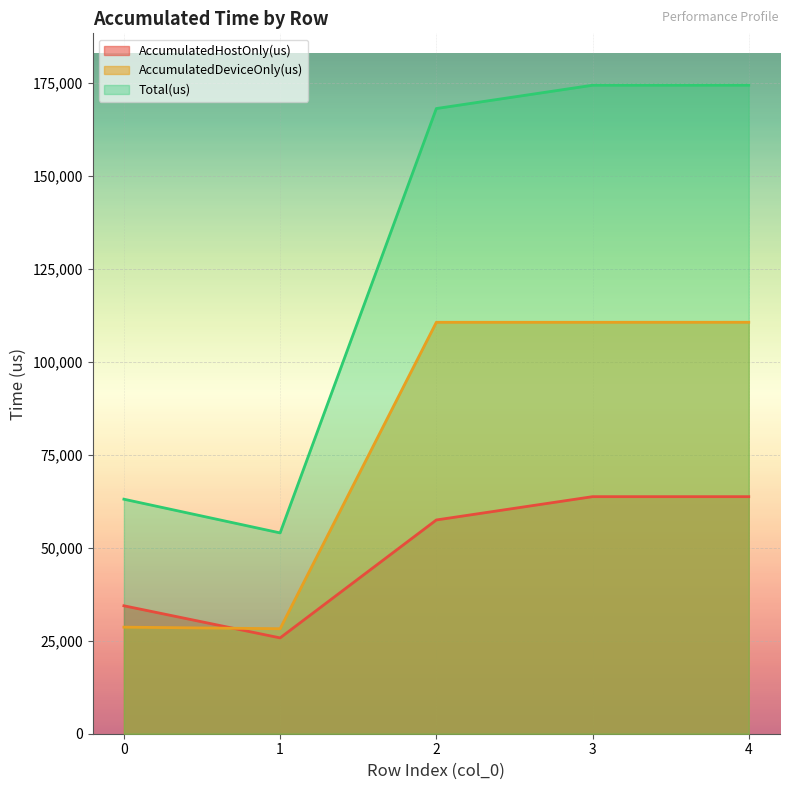

What is the difference between the highest and lowest values at 4?

110678.6